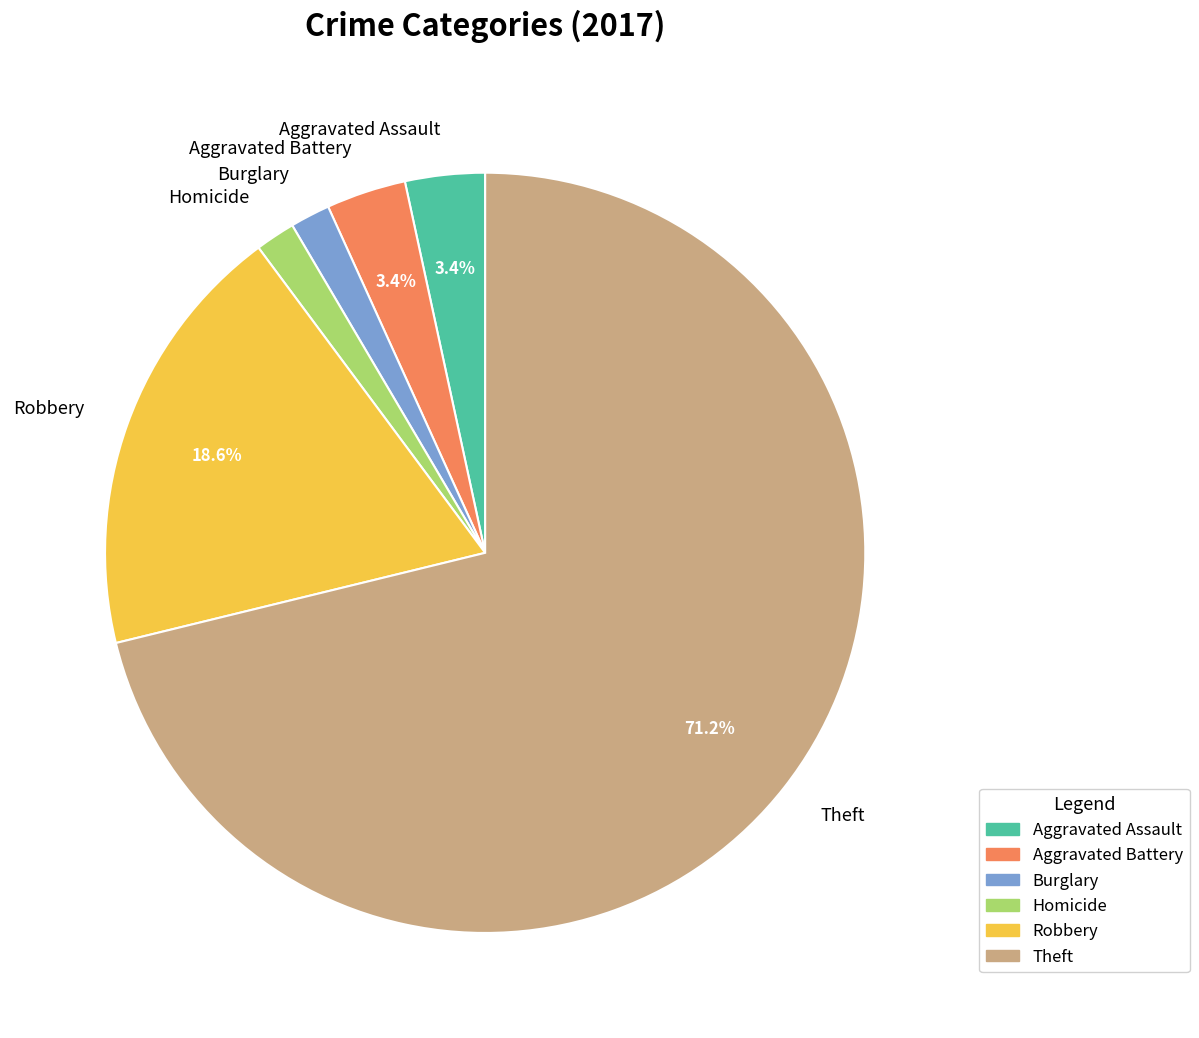

Count the number of slices in the pie.

6